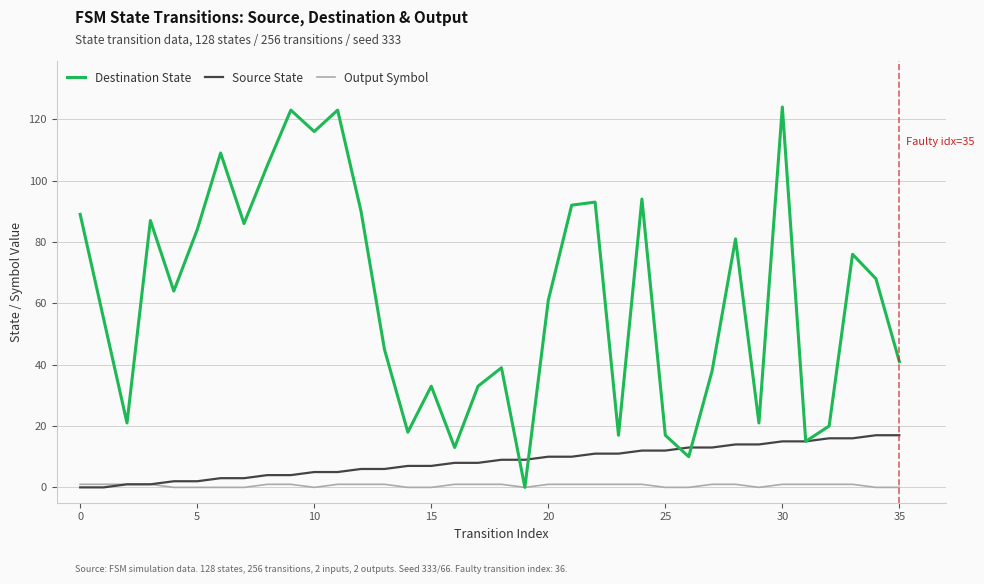

Which series has the widest spread of values?

Destination State